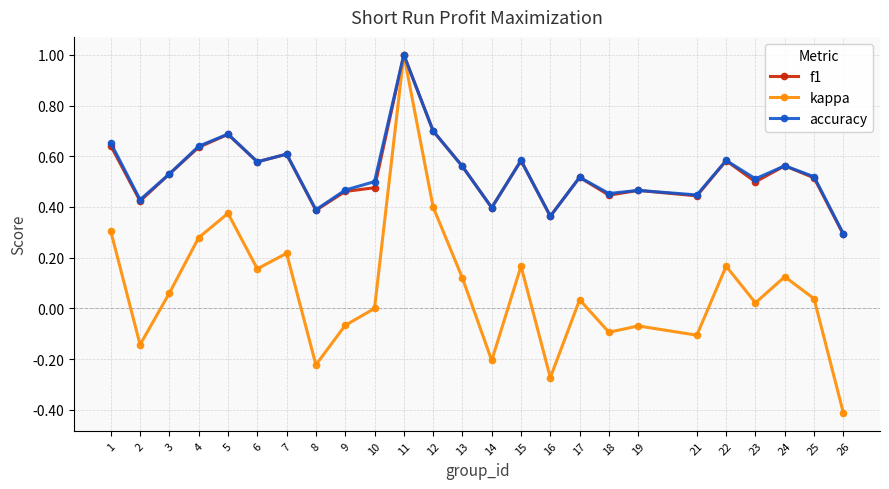

Which series changed the most between 1 and 10?

kappa